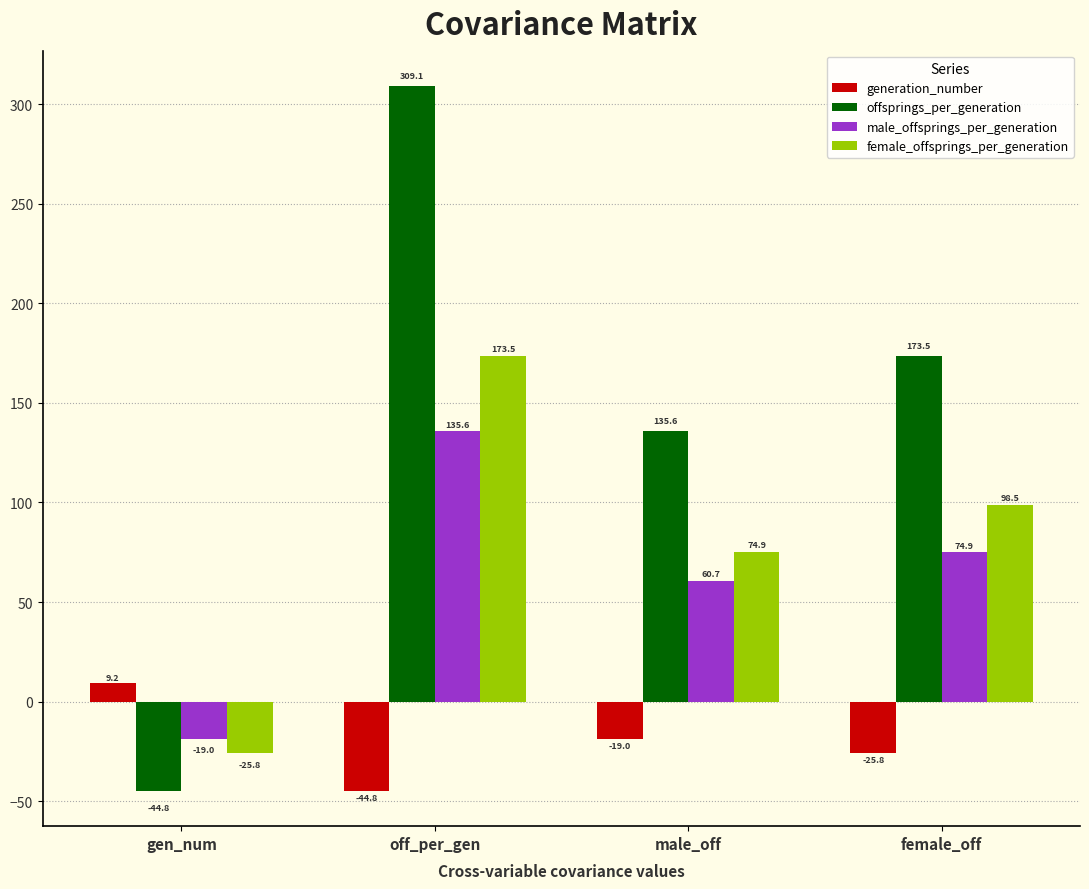

Reading left to right, what are all the values shown in this chart?

generation_number: gen_num=9.2	off_per_gen=-44.8	male_off=-19.0	female_off=-25.8
offsprings_per_generation: gen_num=-44.8	off_per_gen=309.1	male_off=135.6	female_off=173.5
male_offsprings_per_generation: gen_num=-19.0	off_per_gen=135.6	male_off=60.7	female_off=74.9
female_offsprings_per_generation: gen_num=-25.8	off_per_gen=173.5	male_off=74.9	female_off=98.5